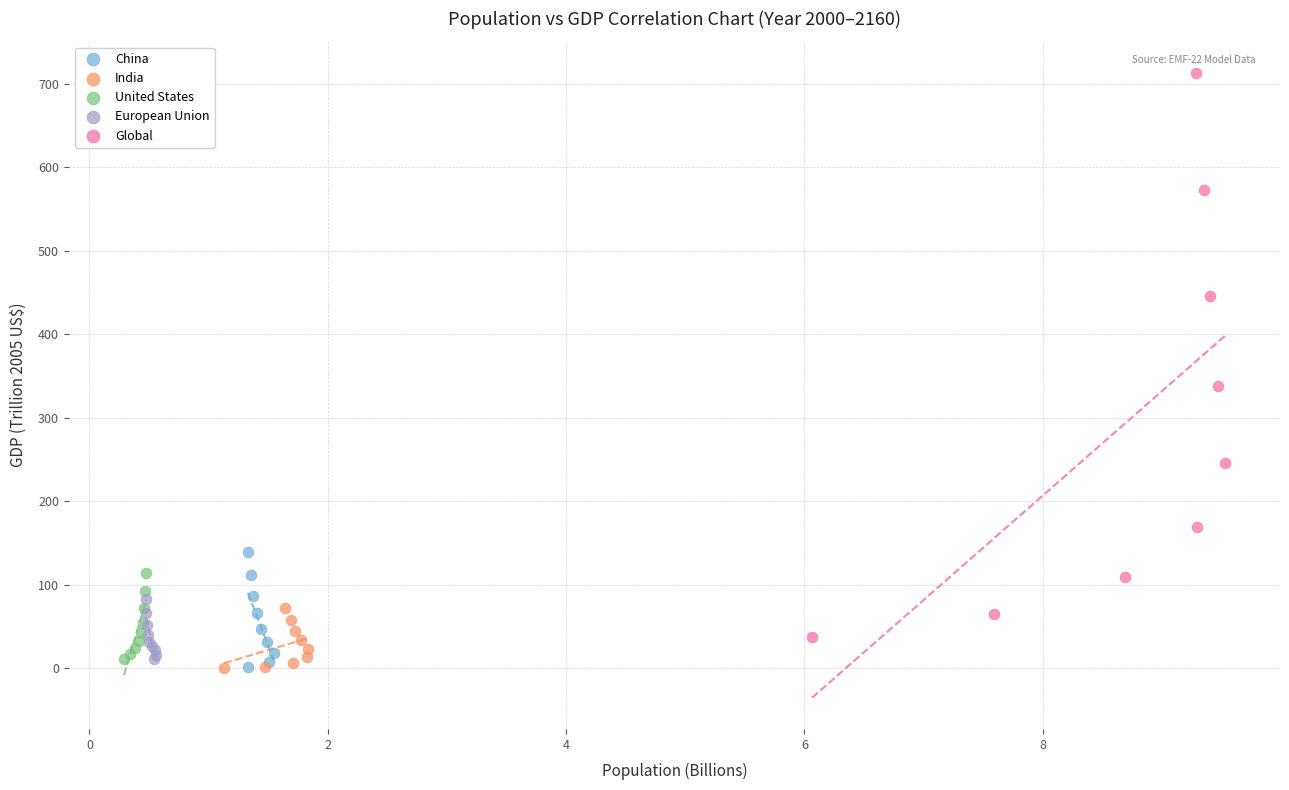

Which series reaches the maximum Y coordinate?

Global